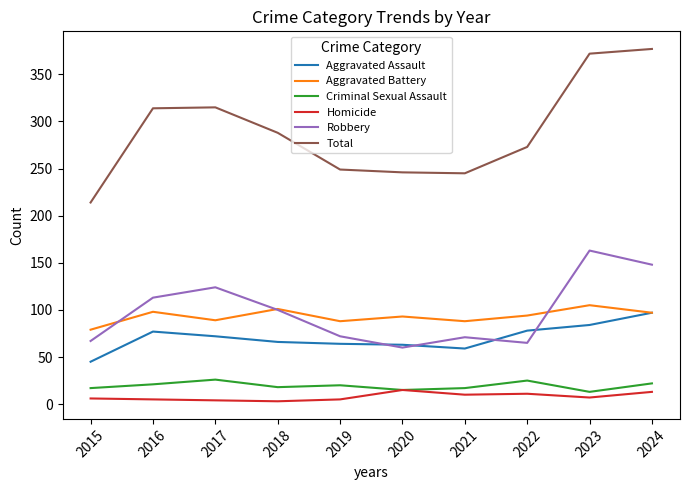

What is the difference between the highest and lowest values at 2022?

262